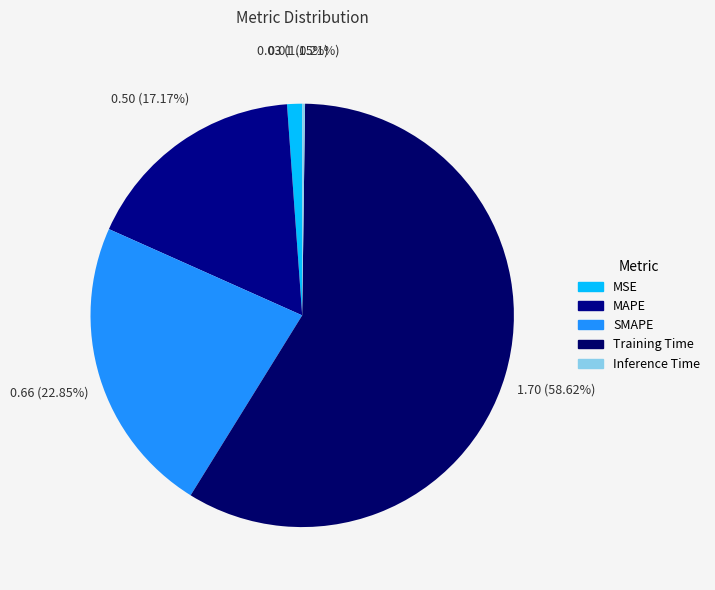

To the nearest percent, what percentage of the pie is SMAPE?

23%